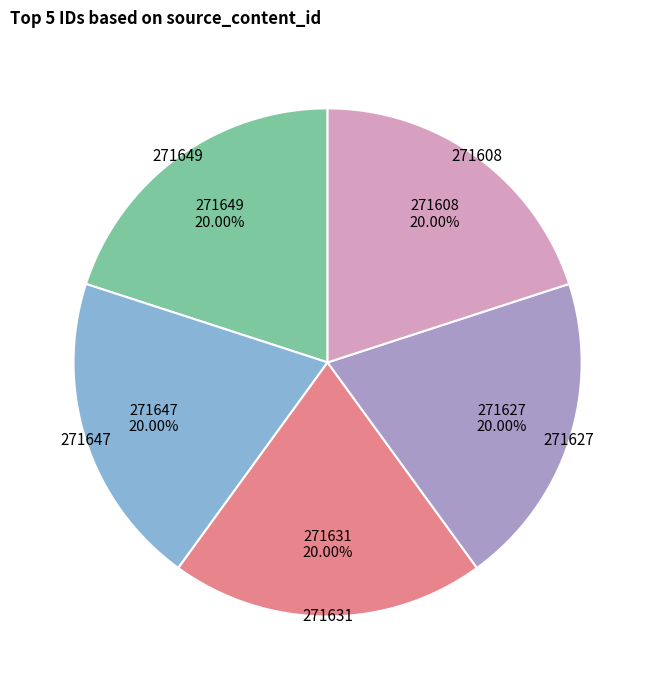

What percentage do 271647 and 271627 together represent?

40.0%